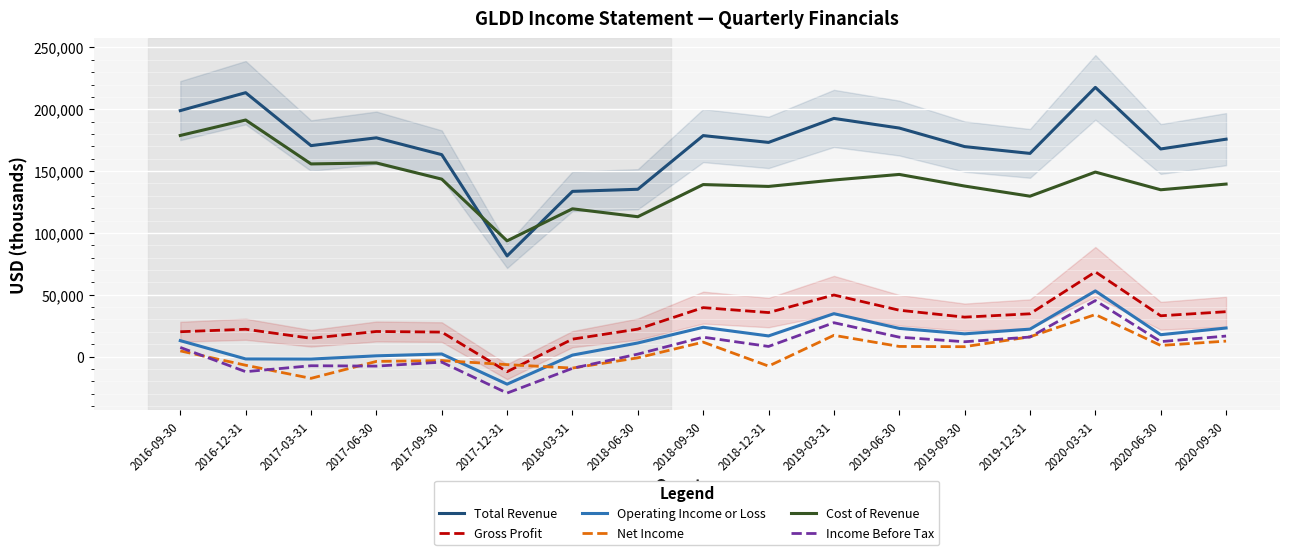

True or false: Income Before Tax has more than 0 interior local peaks.

True